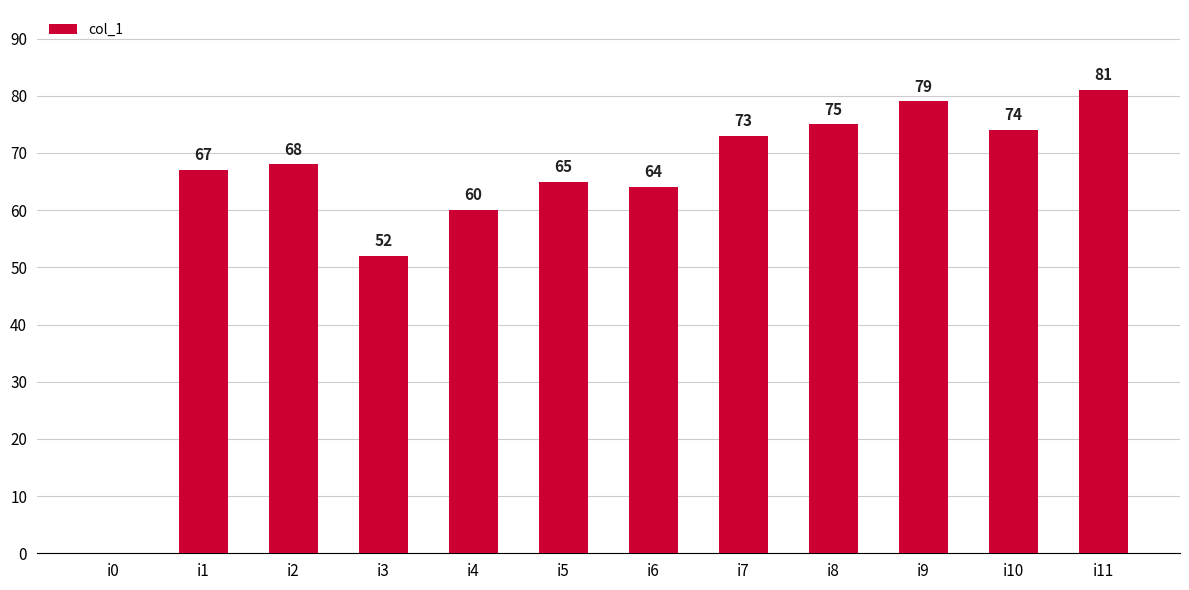

What is the sum of all values?

758